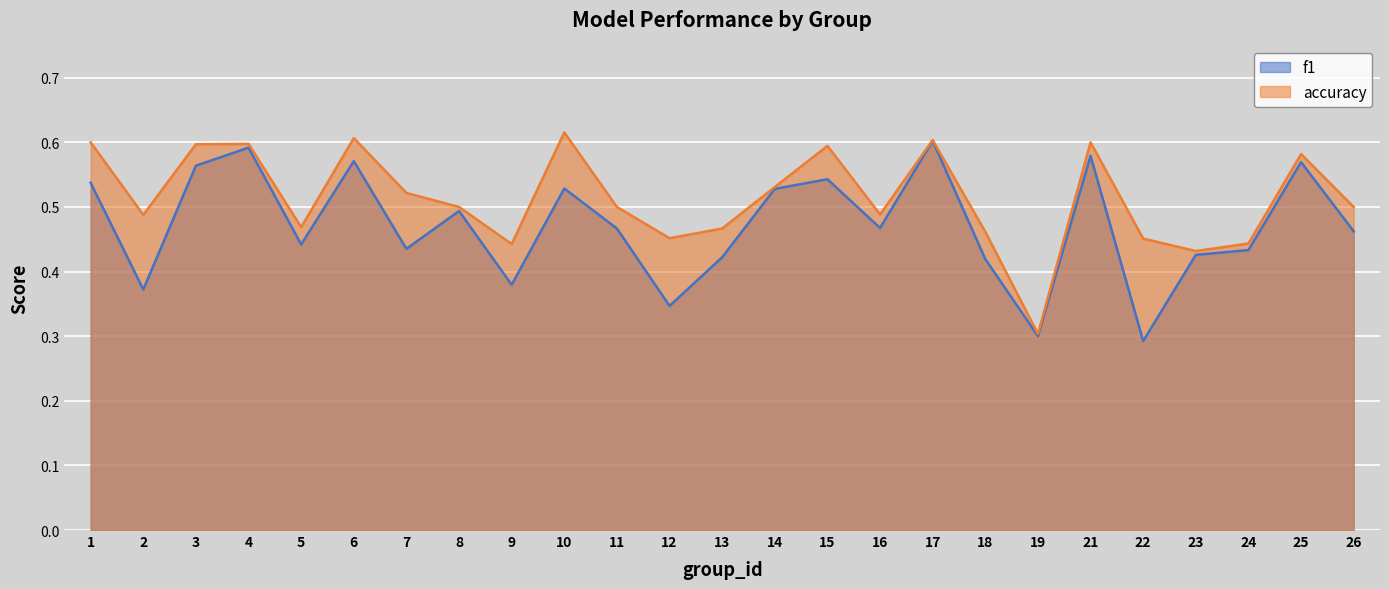

How many series are shown in this chart?

2